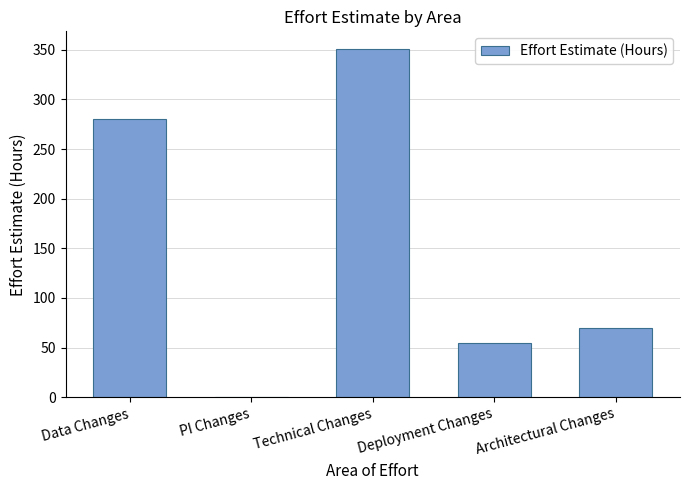

At which category does the chart reach its peak across all series?

Technical Changes